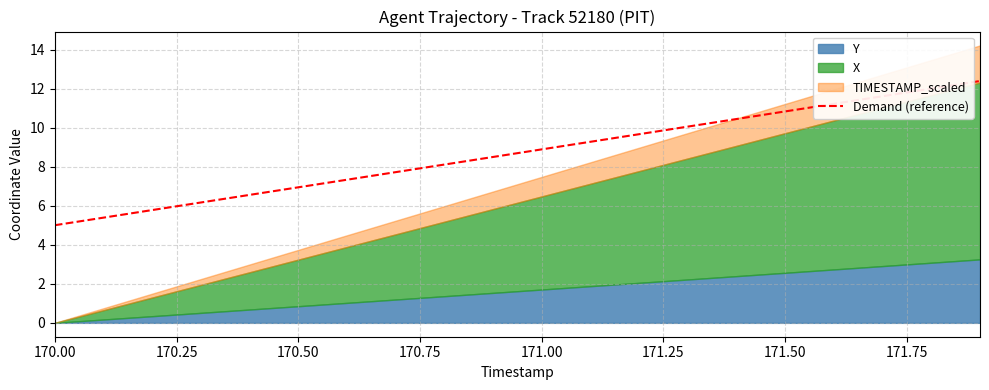

Which label corresponds to the smallest value in the chart?

170.00